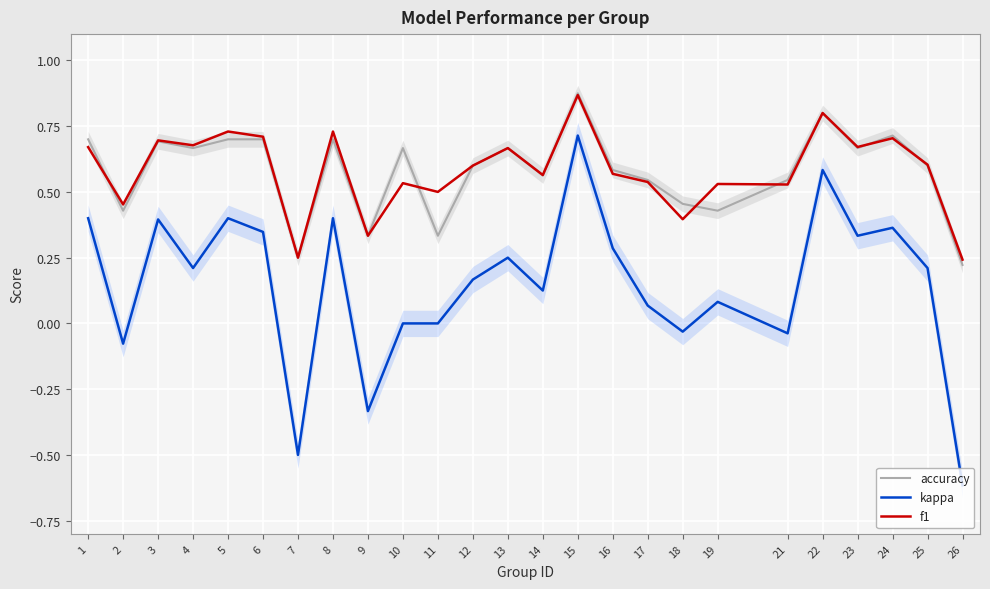

In accuracy, how many points are higher than both neighbors (excluding endpoints)?

7